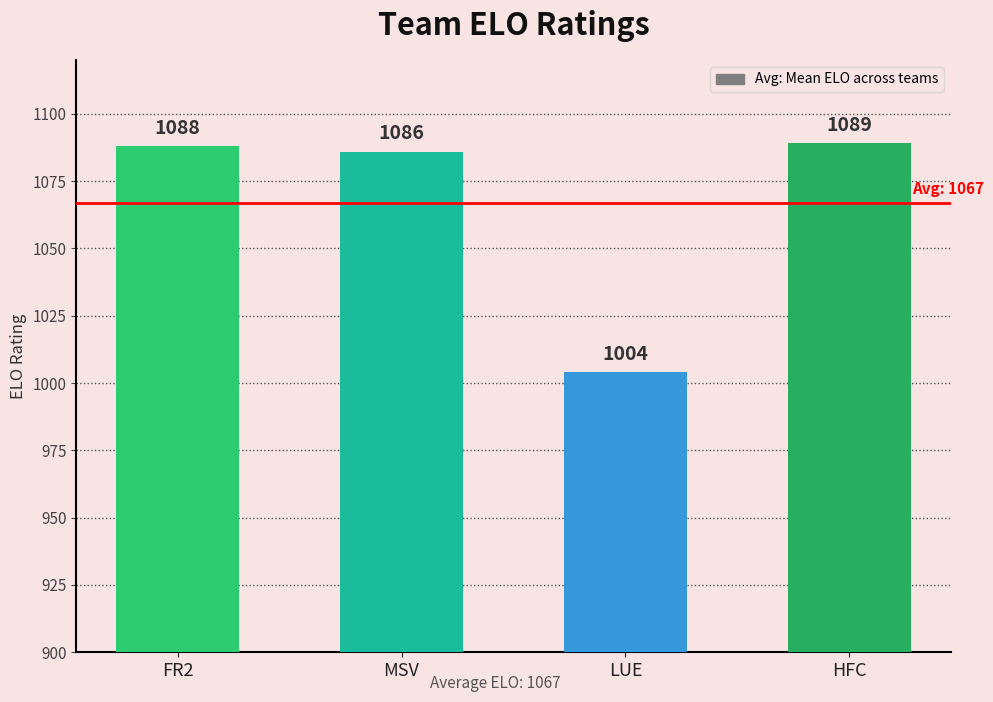

Which has a higher value, LUE or HFC?

HFC